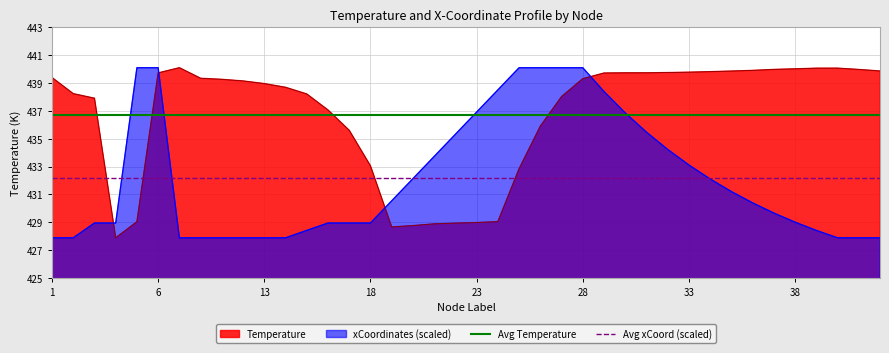

What is the lowest value of the Temperature series?

427.9